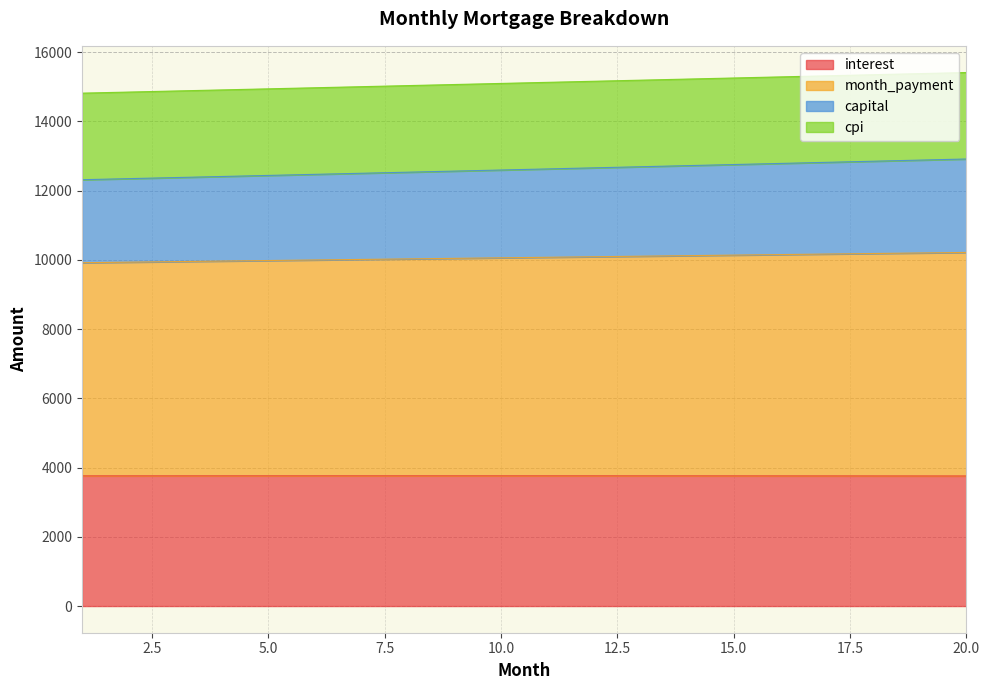

What is the total value across all series at 15.0?

15250.9